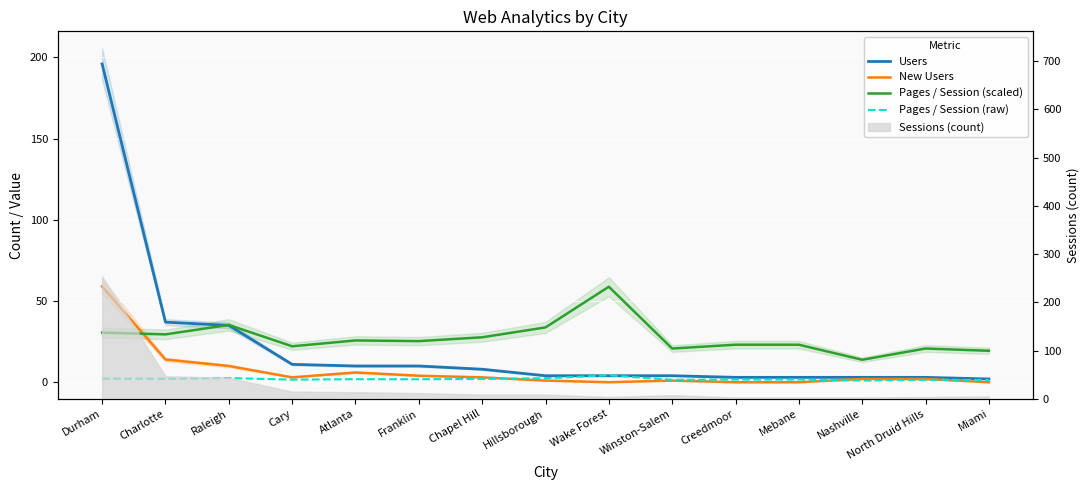

The value of Pages / Session (raw) at Durham is 3.8. True or false?

False